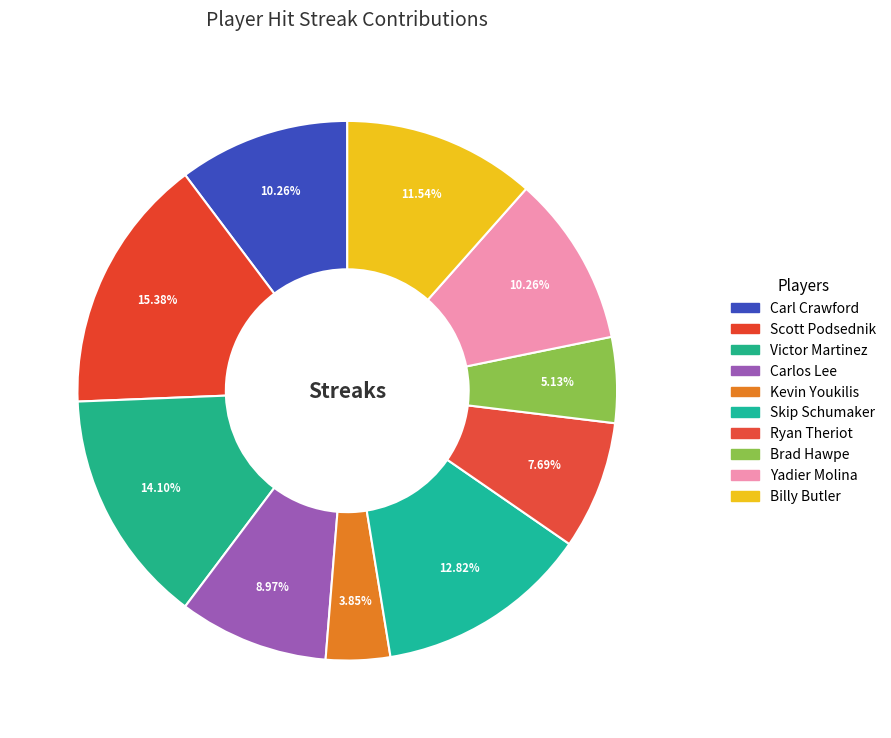

To the nearest percent, what portion does Victor Martinez represent?

14%